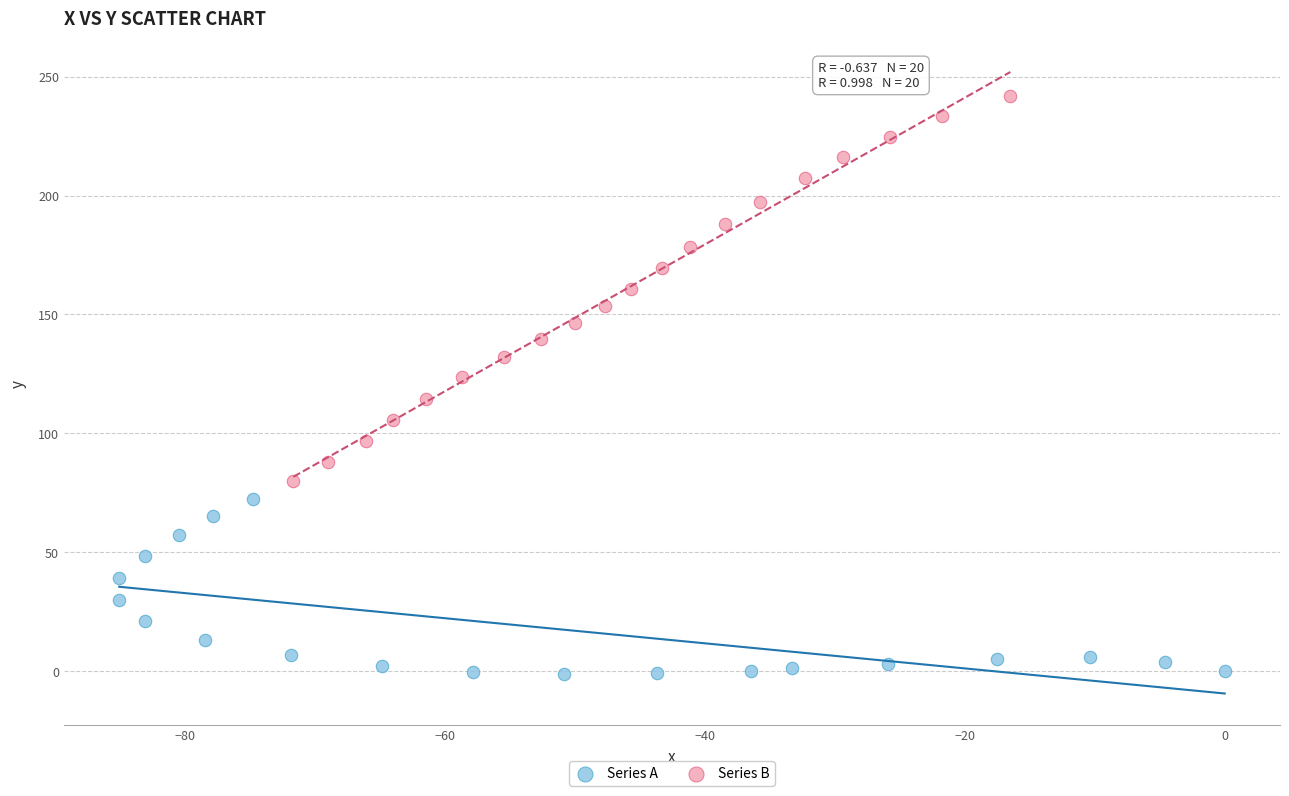

Which series has the largest Y range (max minus min)?

Series B